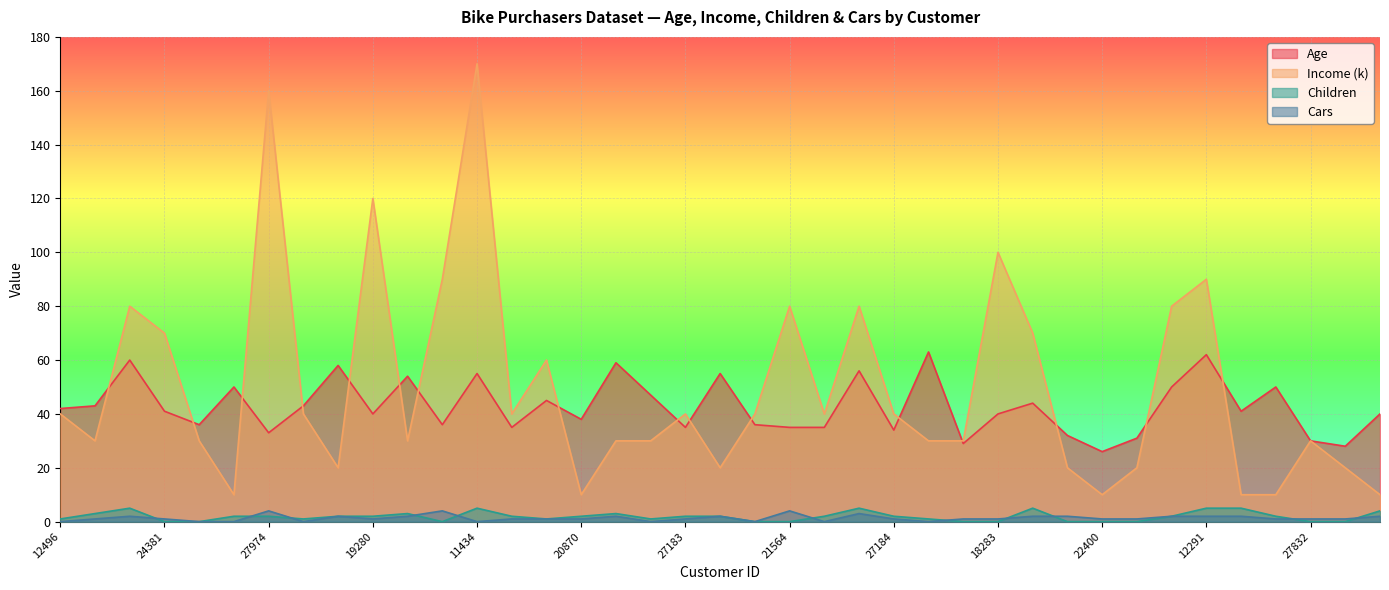

How many data points in Age are above 41?

18